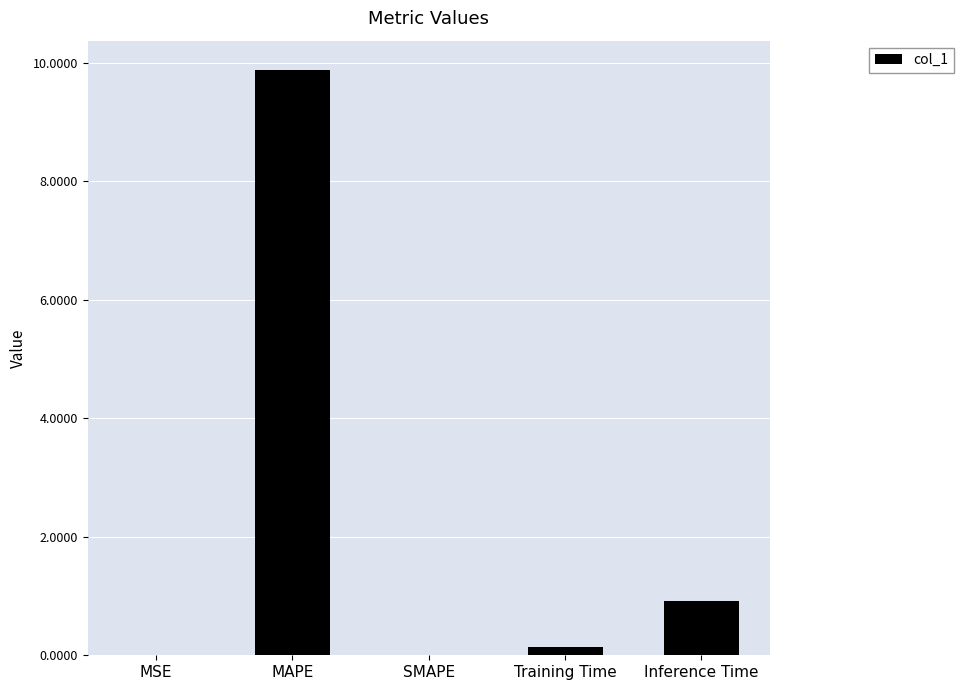

What is the sum of the values at Inference Time and MAPE?

10.8